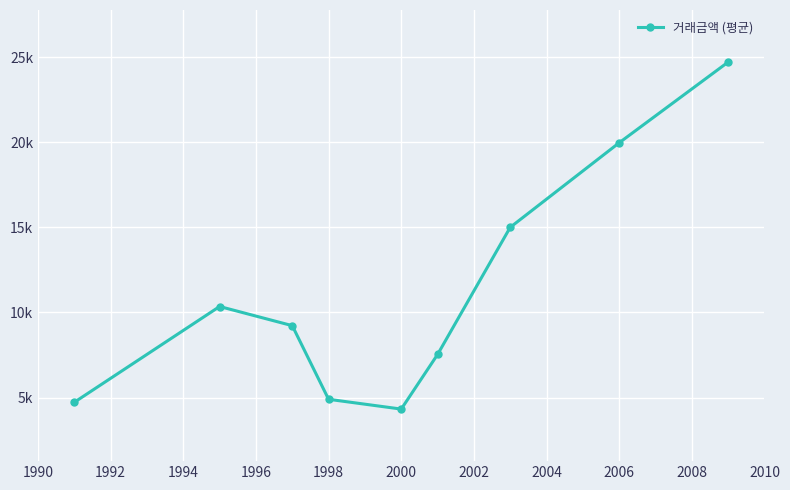

Does the chart display data point markers on the line(s)?

Yes